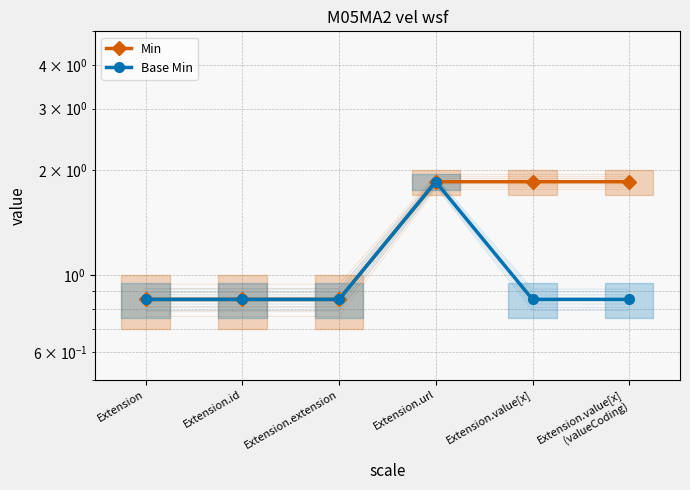

What is the label of the 5th point from the left?

Extension.value[x]